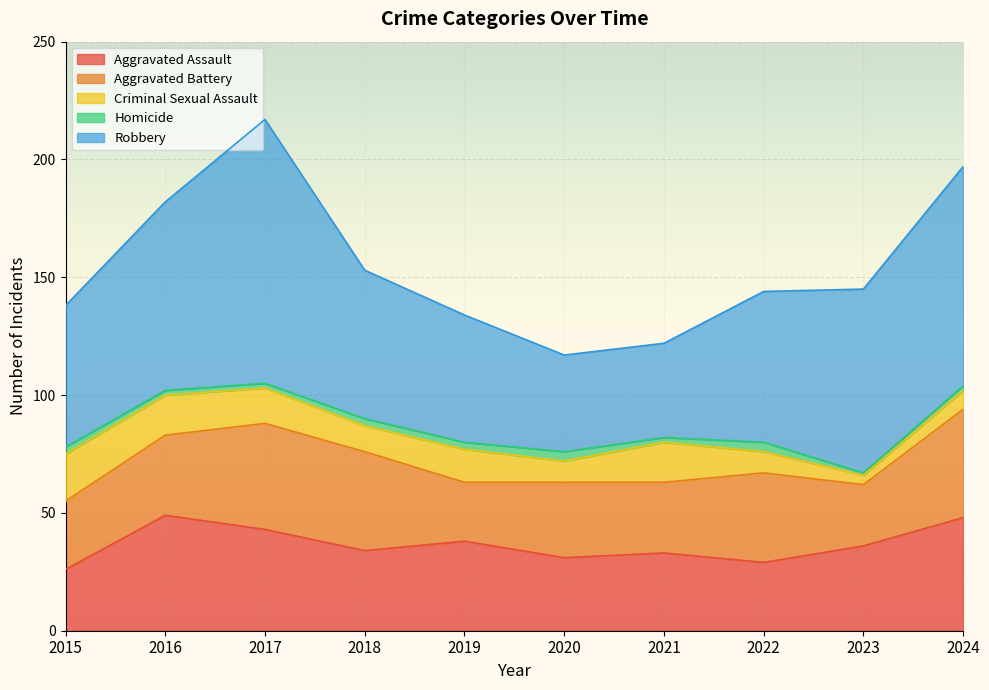

Which series has the widest spread of values?

Robbery